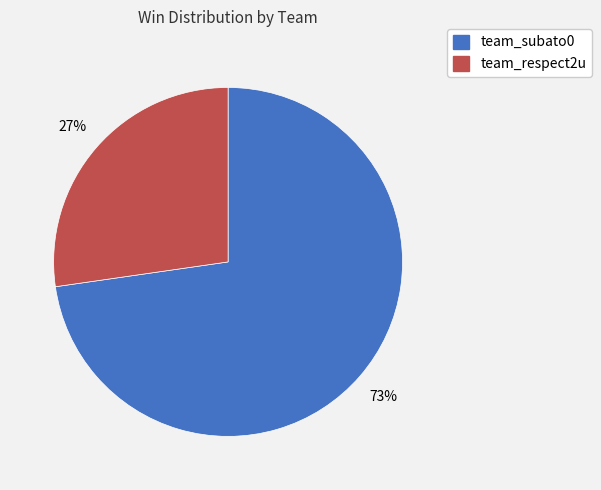

Is it true that team_respect2u is 12% of the pie?

False